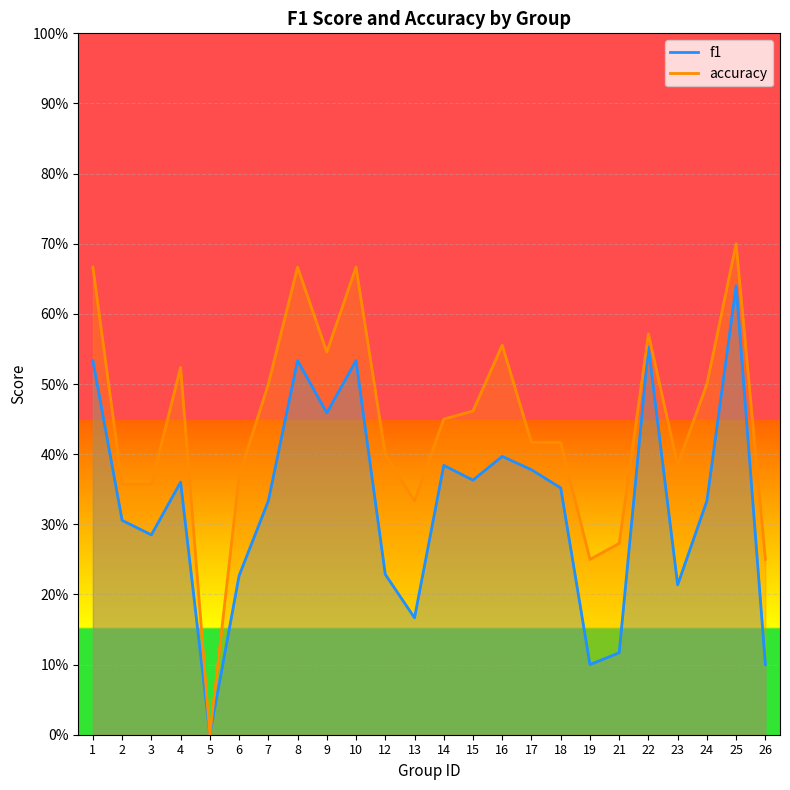

What is the maximum value for f1?

0.6